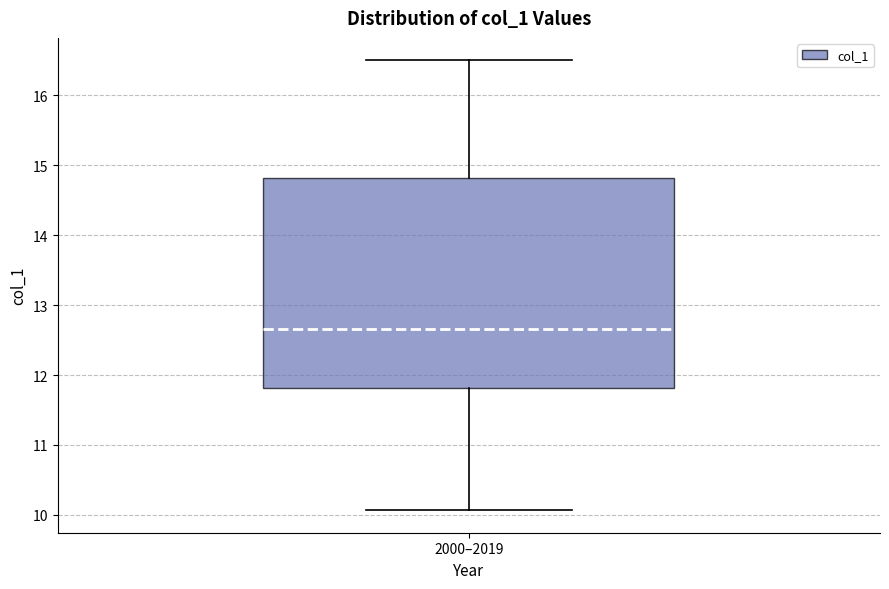

Transcribe this box plot: give where the median line is, the range the box spans, and where the two whiskers end, as read against the y-axis. The values are not printed on the chart, so give them approximately, as read against the axis.

median 12.7, box 11.8 to 14.8, whiskers 10.1 to 16.5